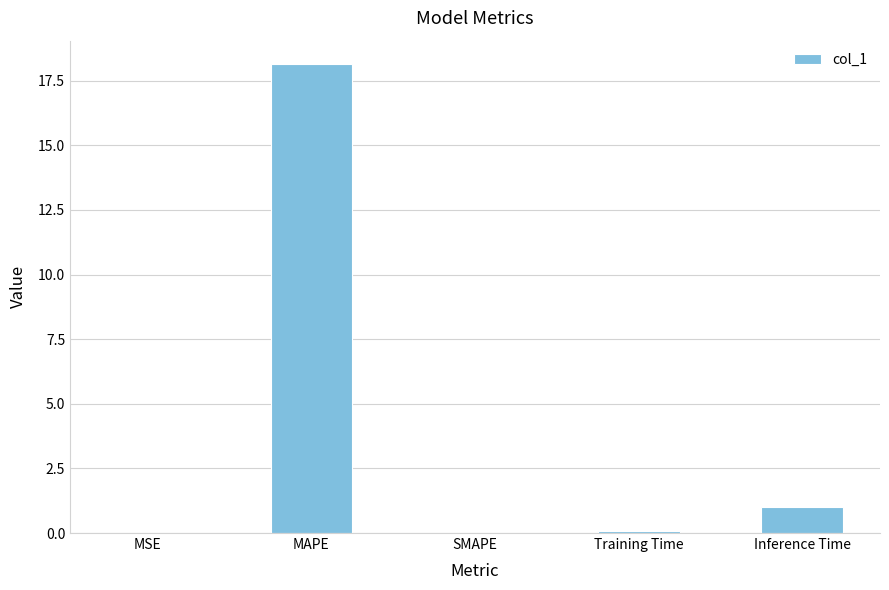

Which label corresponds to the largest value in the chart?

MAPE